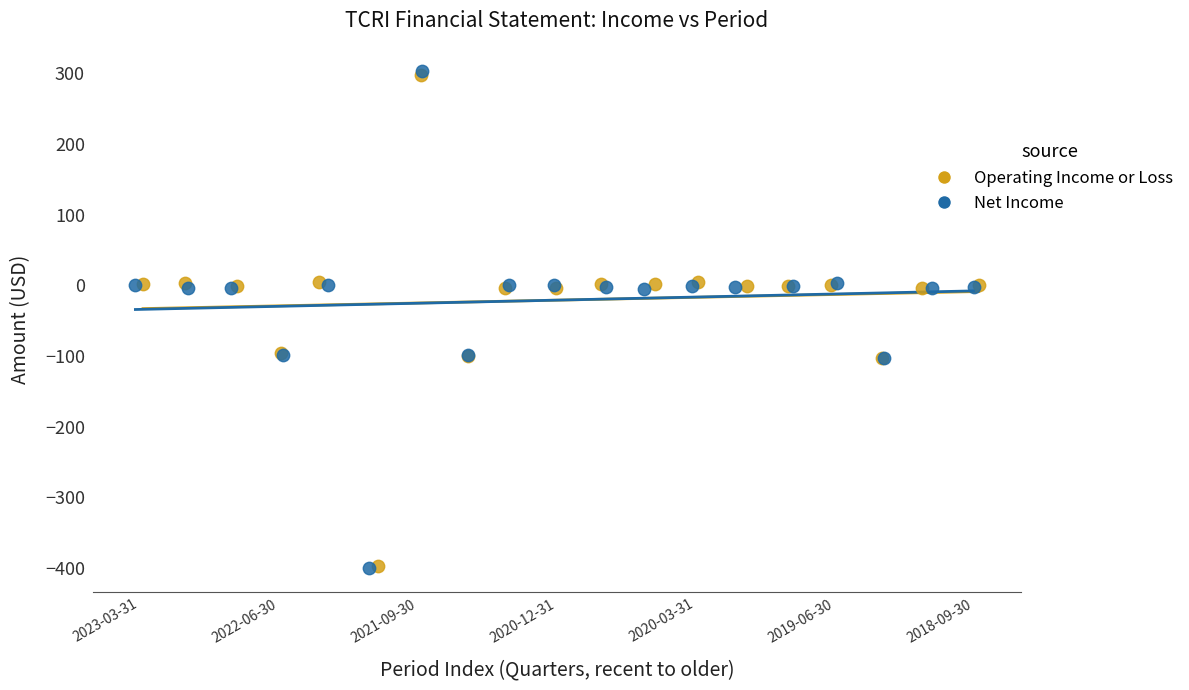

Which series has the widest spread of Y values?

Net Income